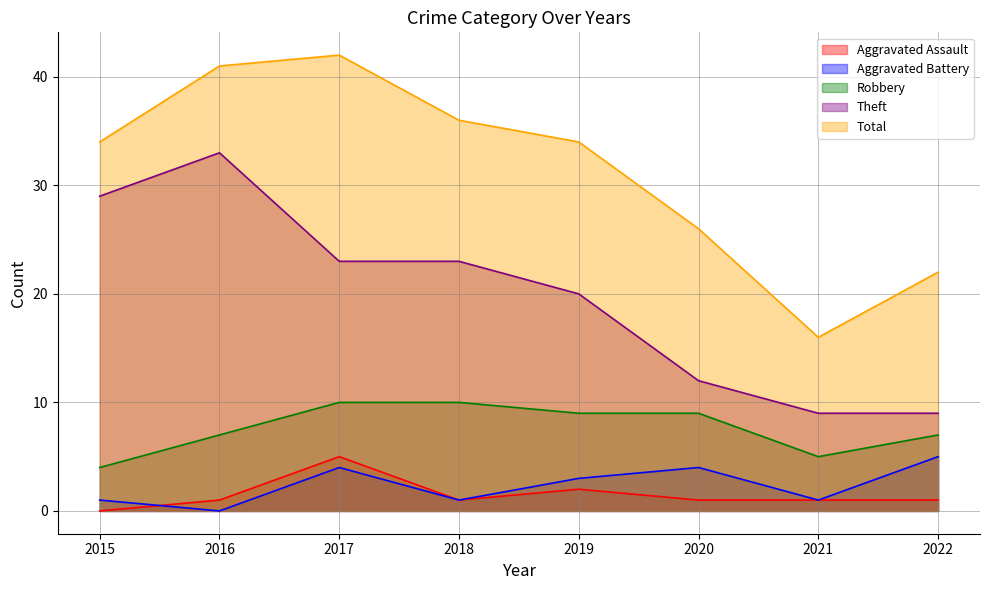

How many distinct data groups are displayed?

5